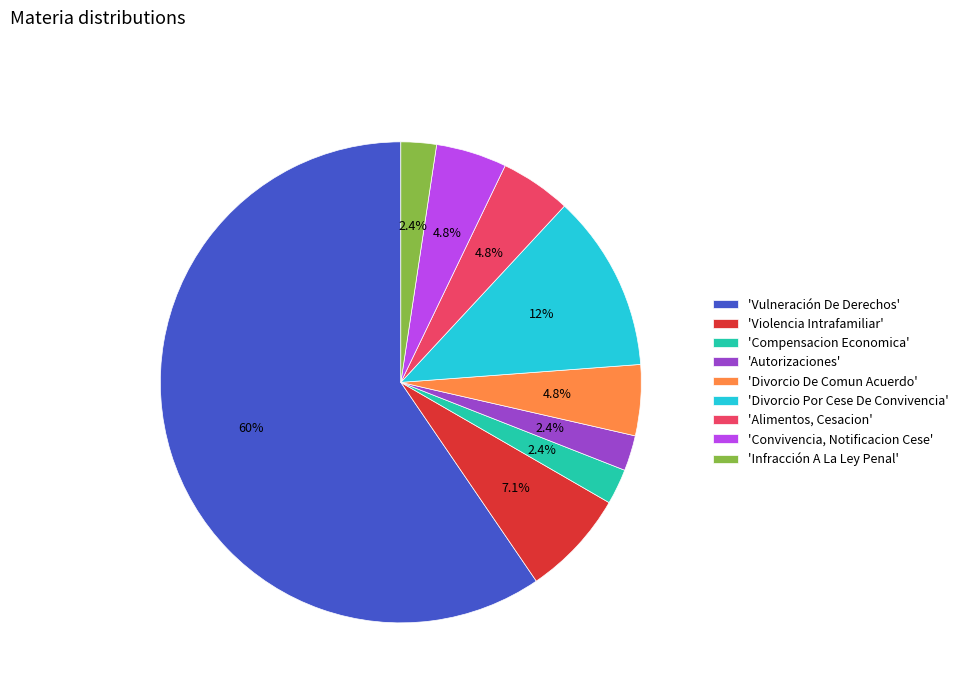

What is the majority slice?

'Vulneración De Derechos'